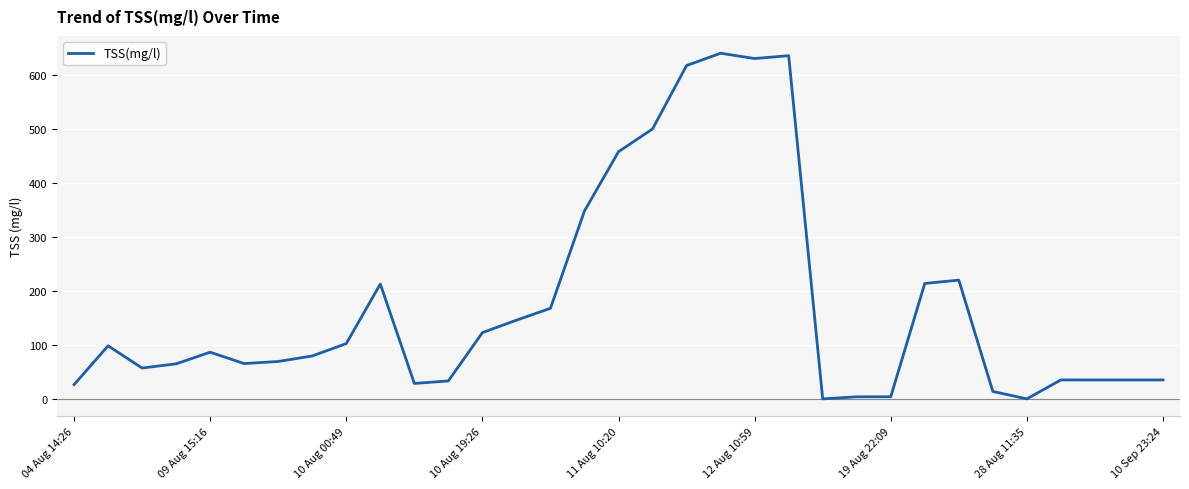

What is the maximum value shown in the chart?

640.3